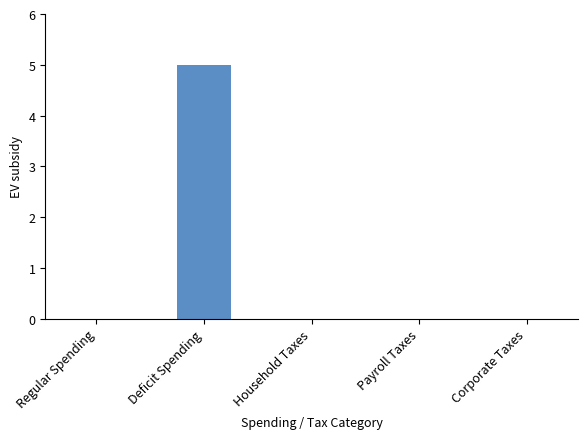

What is the sum of the values at Deficit Spending and Household Taxes?

5